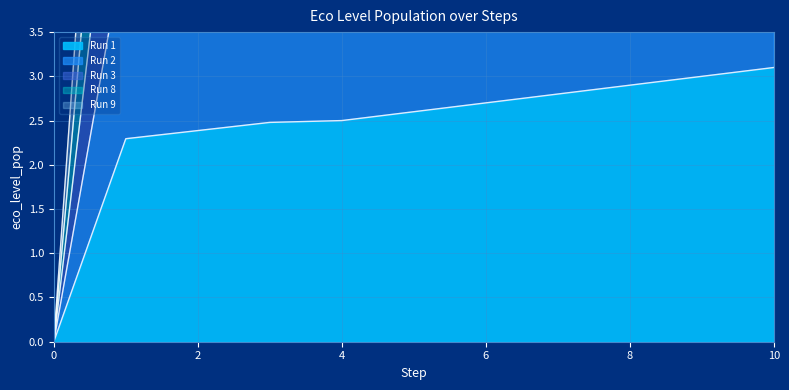

Rank the series at 3 from highest to lowest value.

Run 8, Run 2, Run 3, Run 9, Run 1